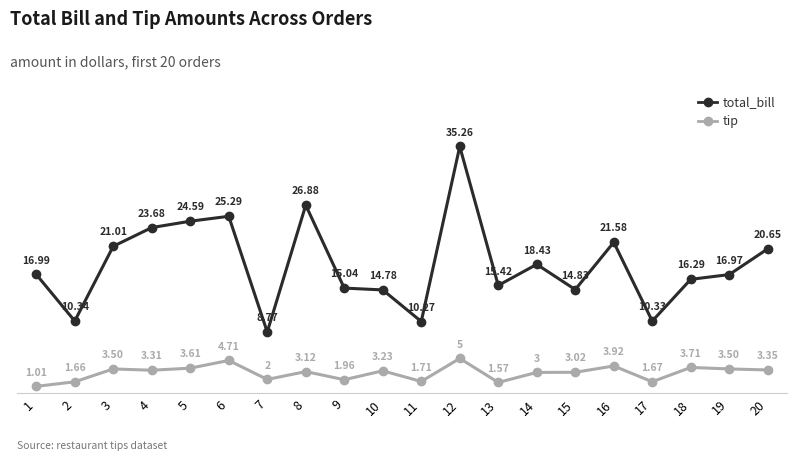

What is the difference between the maximum and minimum values in the tip series?

4.0